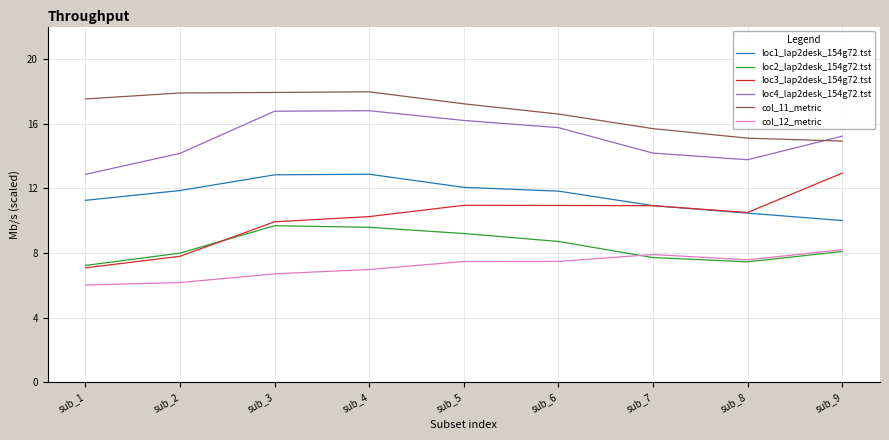

What is the difference between the highest and lowest values at sub_9?

7.1